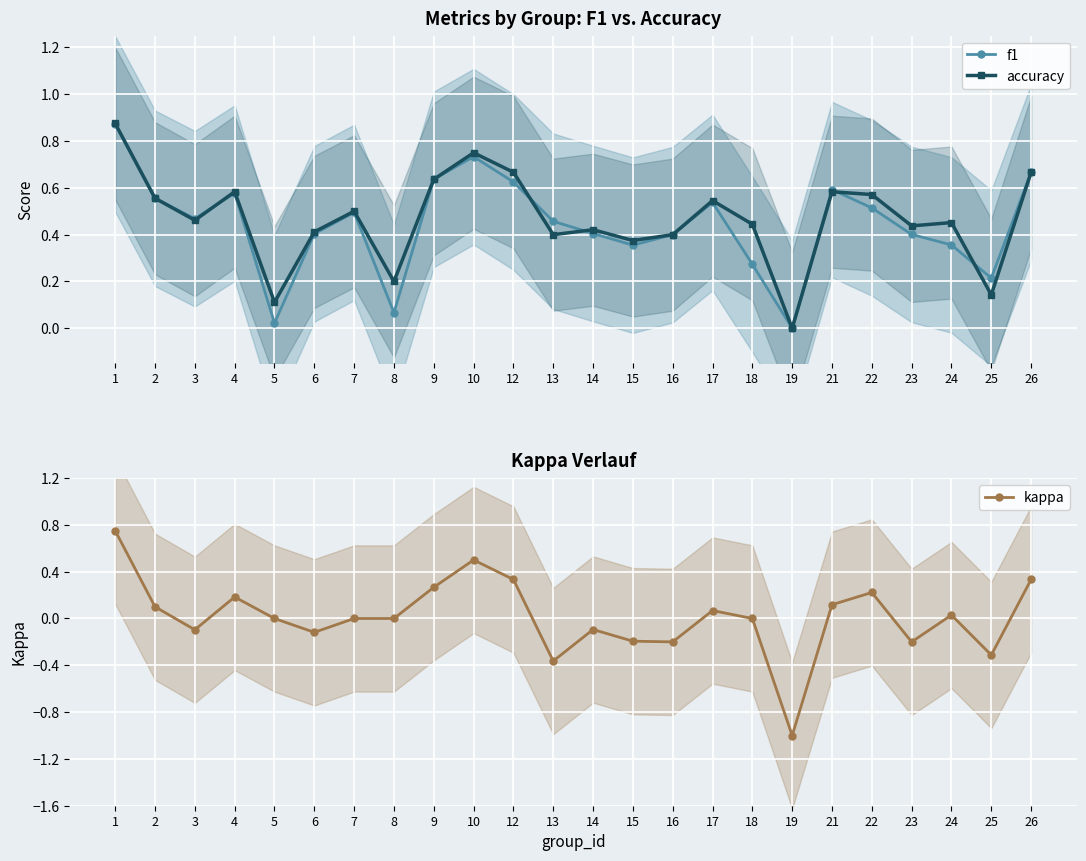

What is the sum of the accuracy values at 26 and 3?

1.1